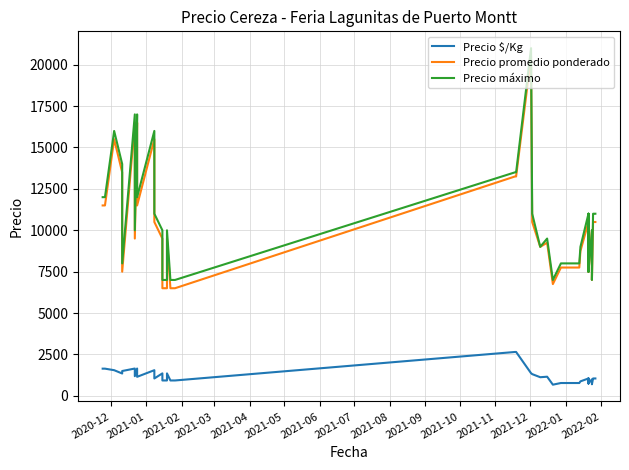

Which series has the largest total across all categories?

Precio máximo